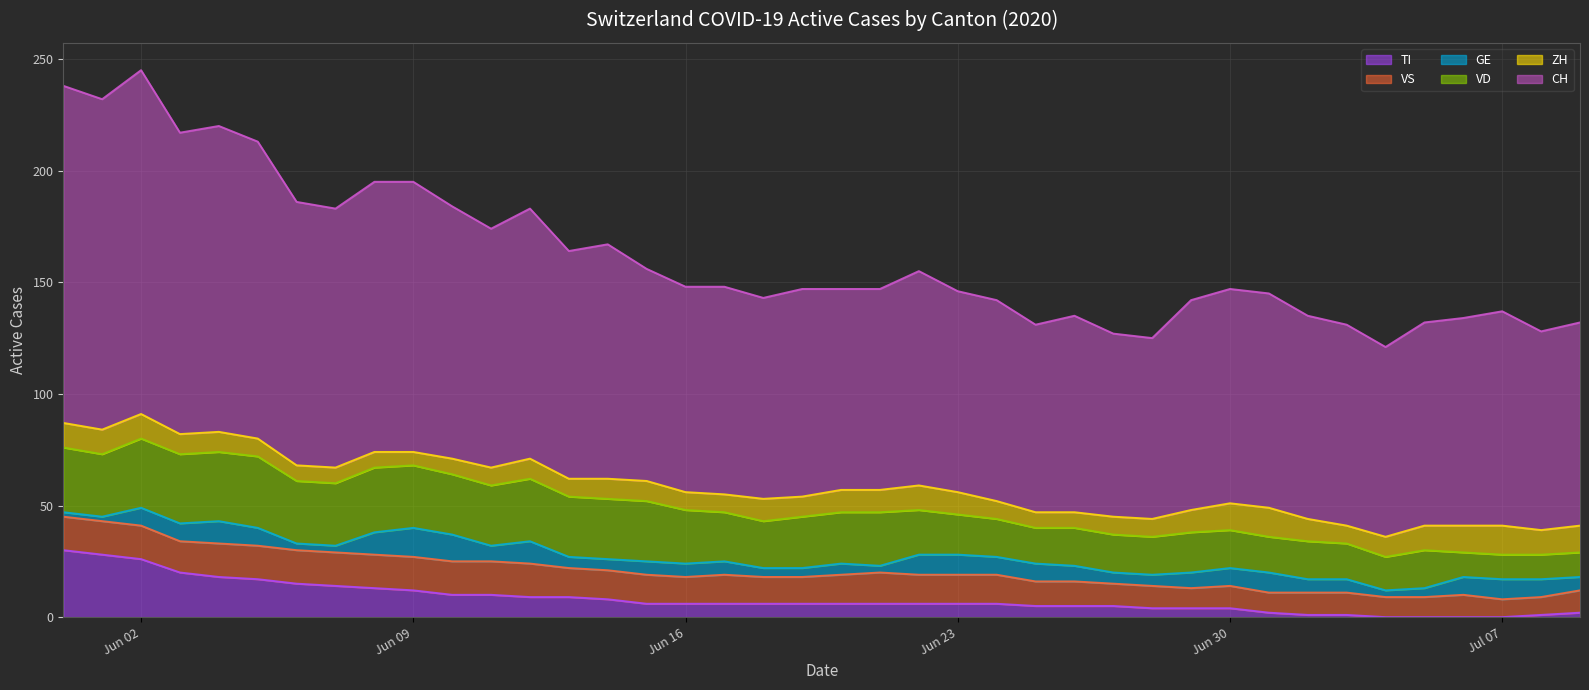

At which category is the sum across all series the highest?

2